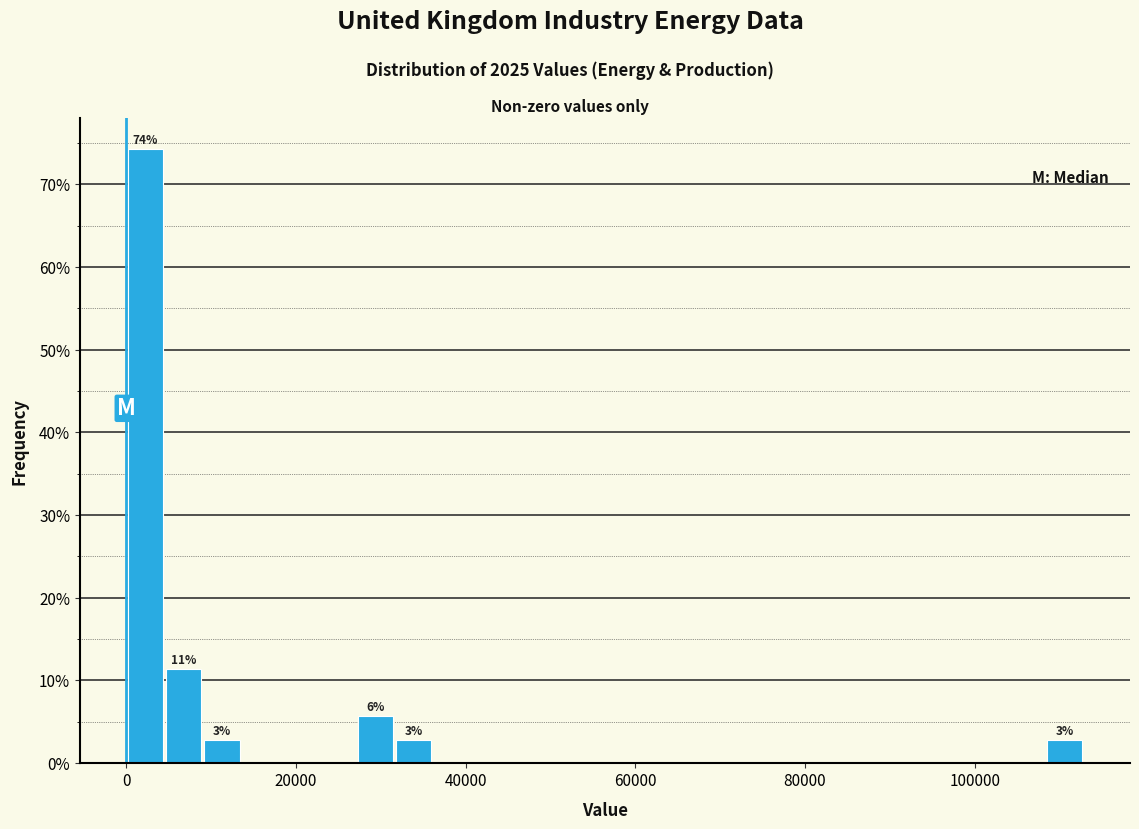

Read against the x-axis, roughly where is the centre of the tallest bar?

2000